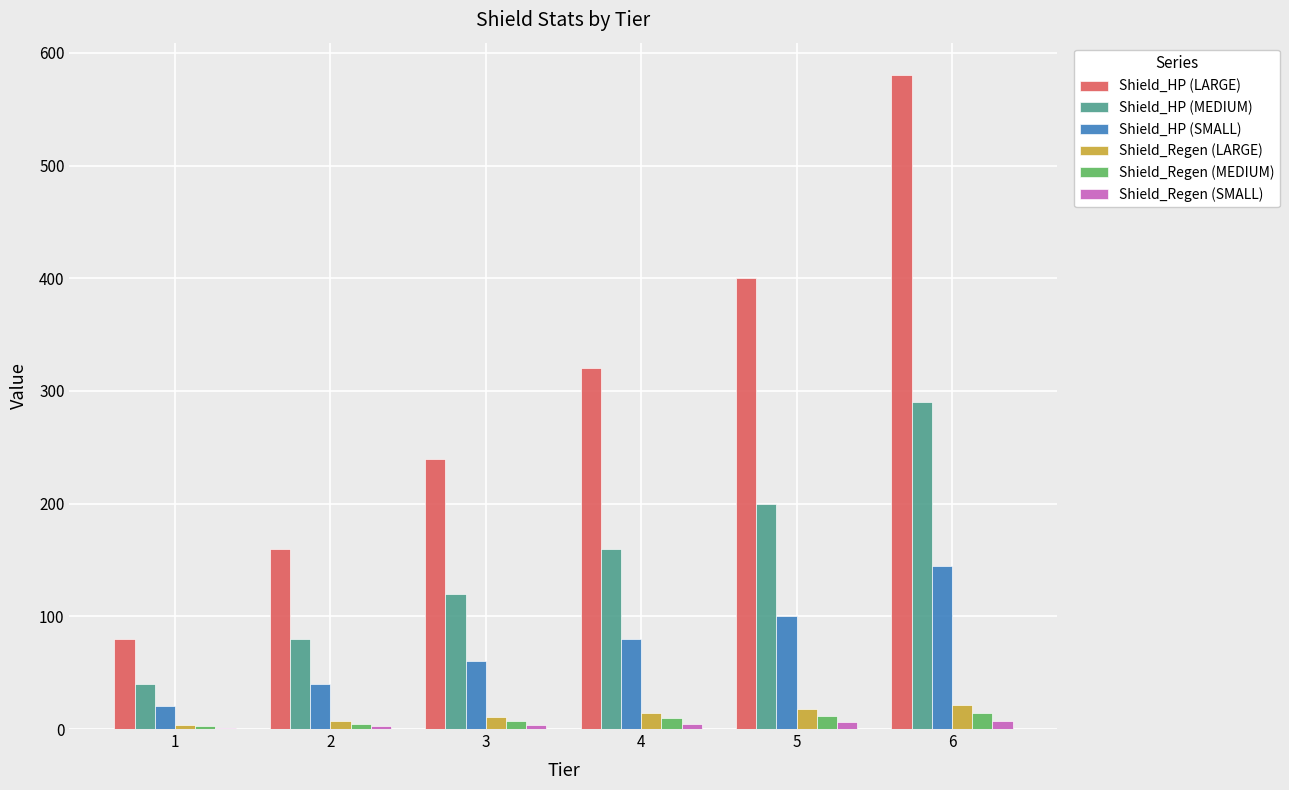

How many distinct data groups are displayed?

6